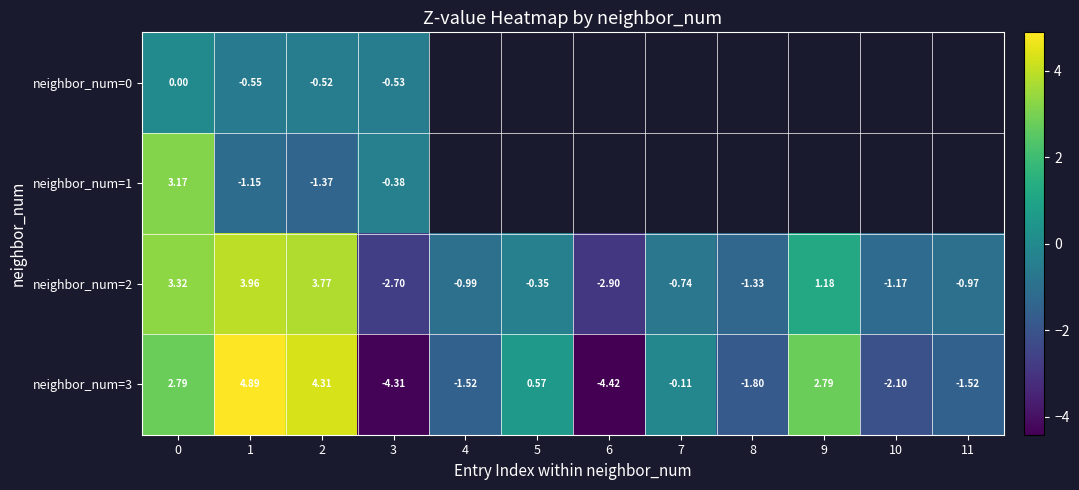

How many data points in neighbor_num=2 are above 0?

4